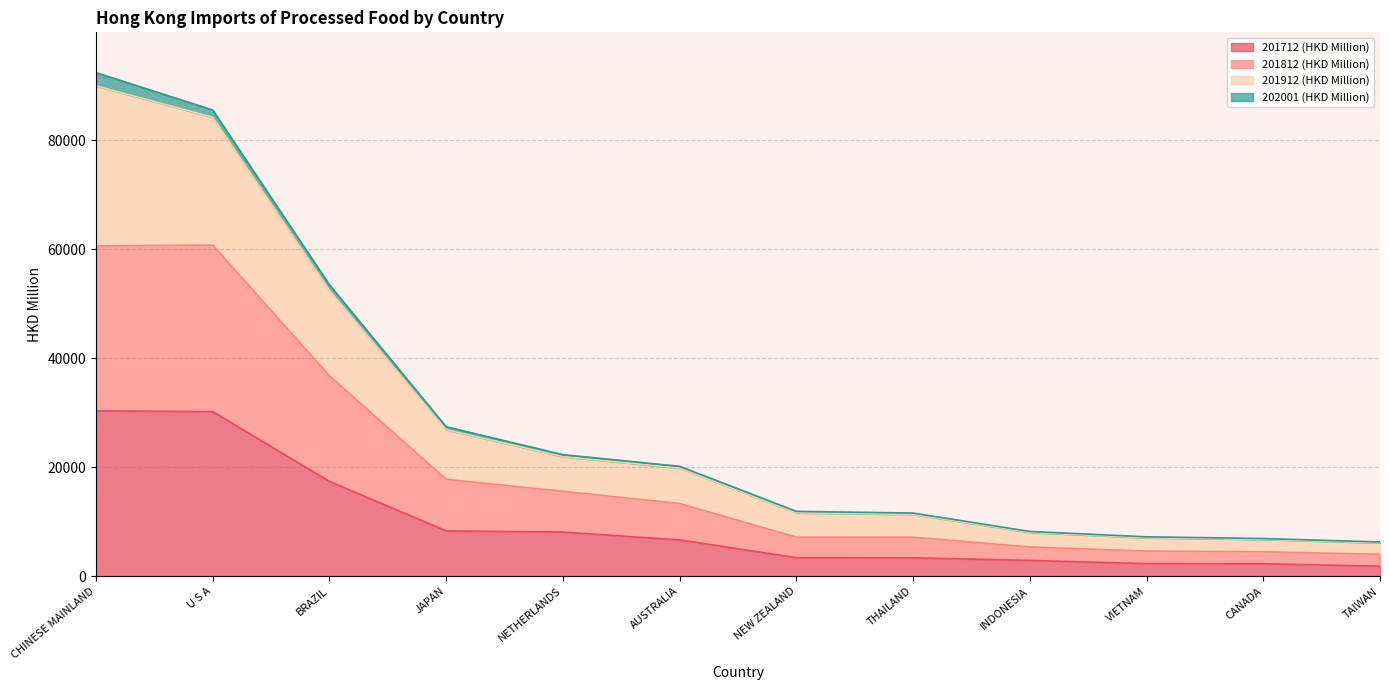

What is the difference between the maximum and second lowest values in the 201712 (HKD Million) series?

28058.6